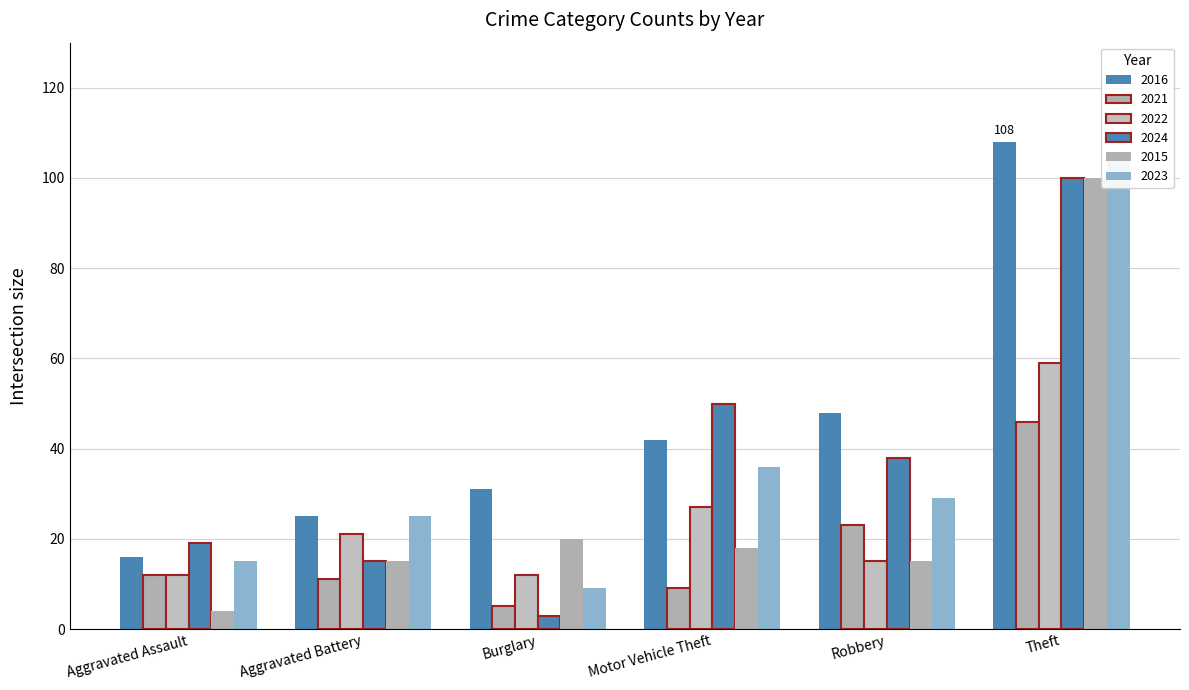

What is the difference between the maximum and second lowest values in the 2021 series?

37